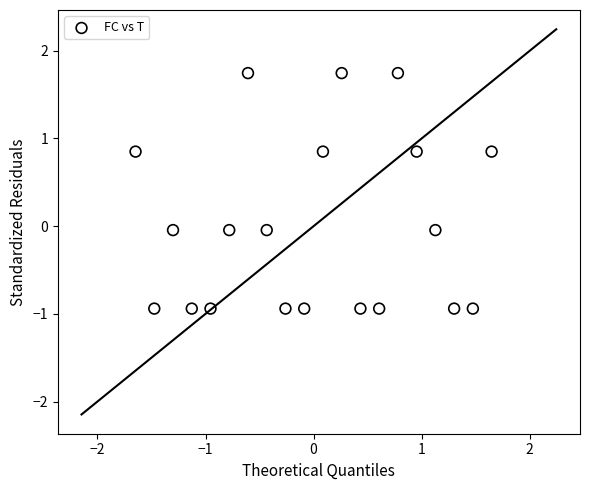

What is the range of X values (max minus min)?

3.3